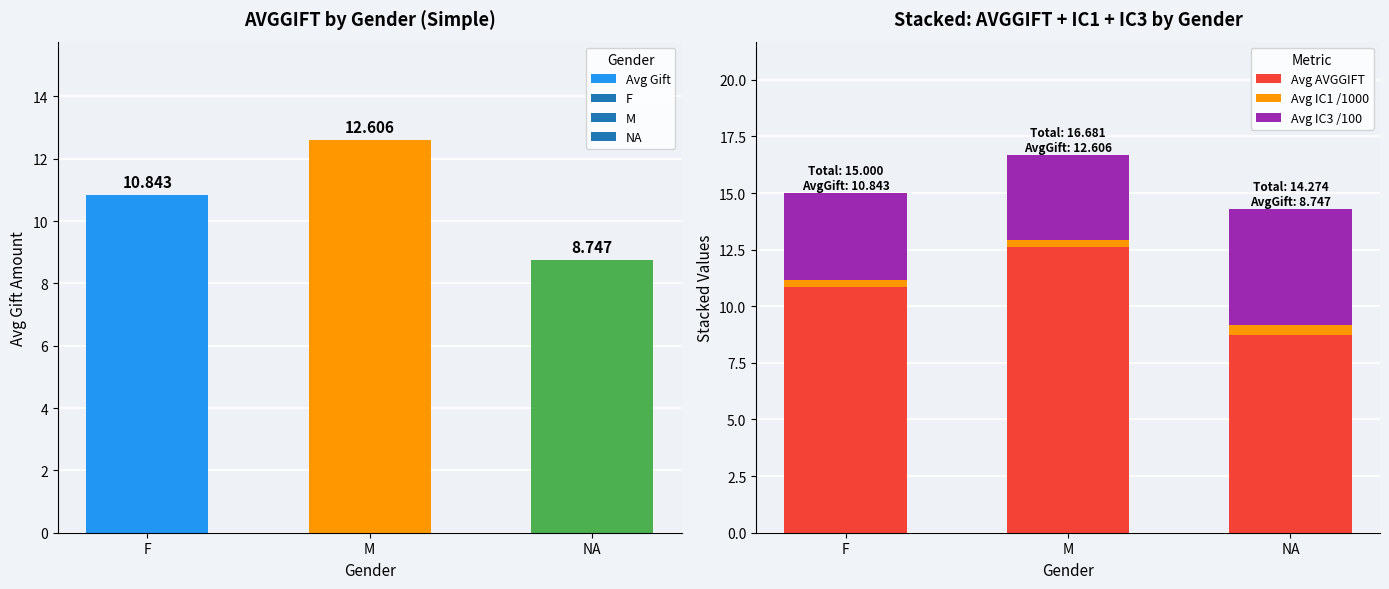

What is the smallest value displayed?

0.3